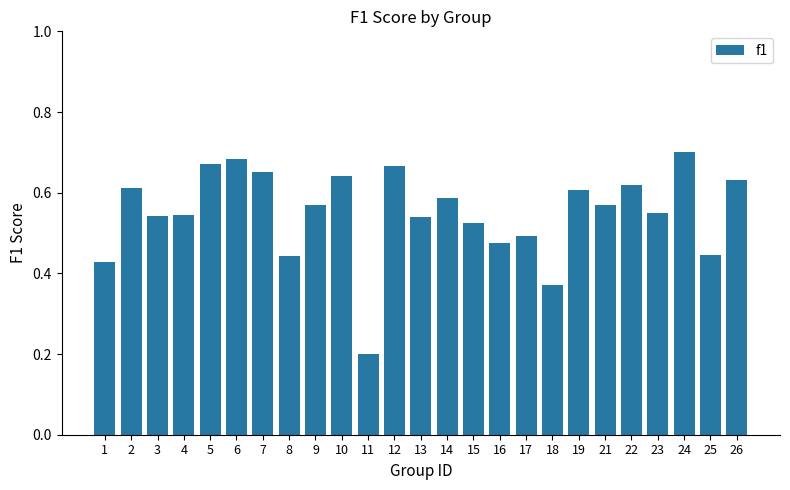

At which category does the chart reach its minimum across all series?

11